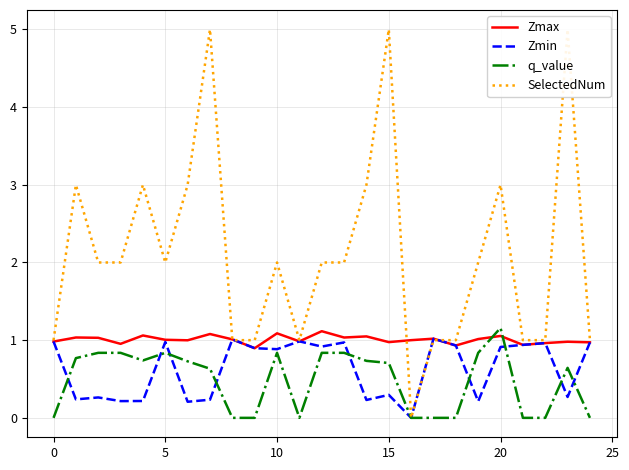

The value of Zmin at 0 is 1.0. True or false?

True